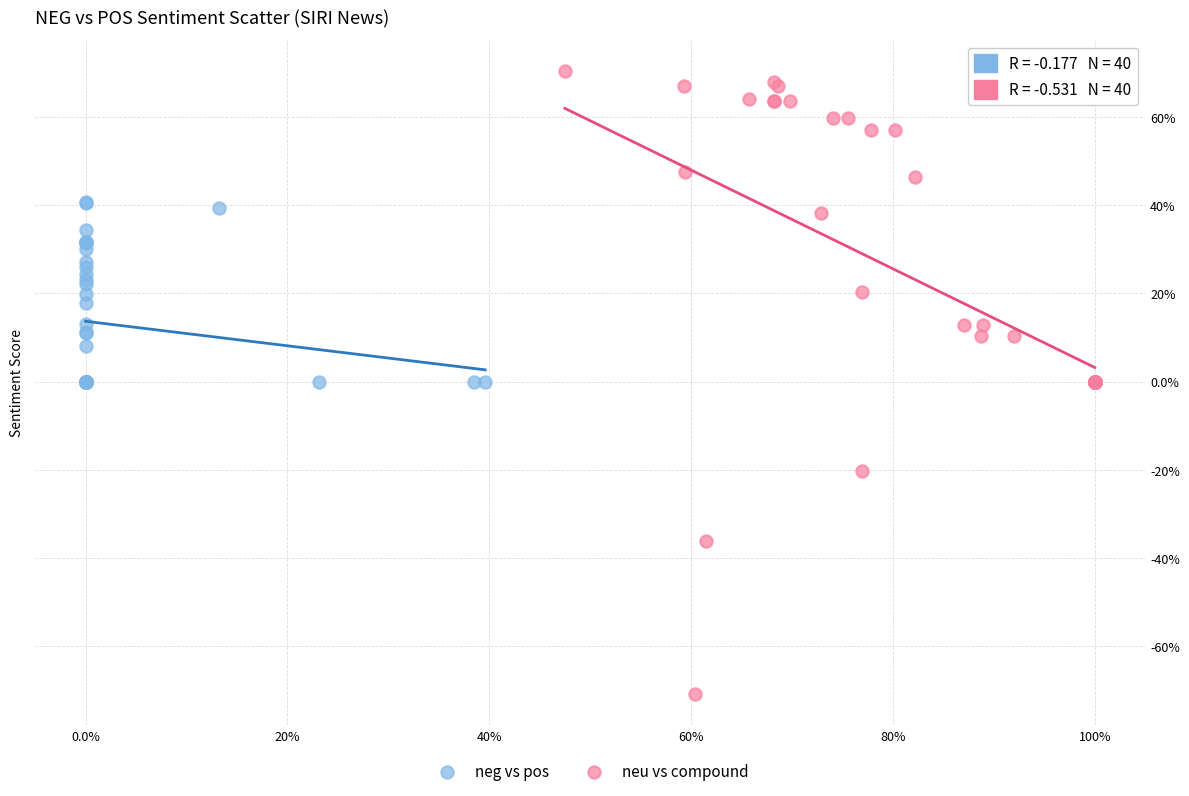

What are all the series names shown in the legend?

neg vs pos, neu vs compound